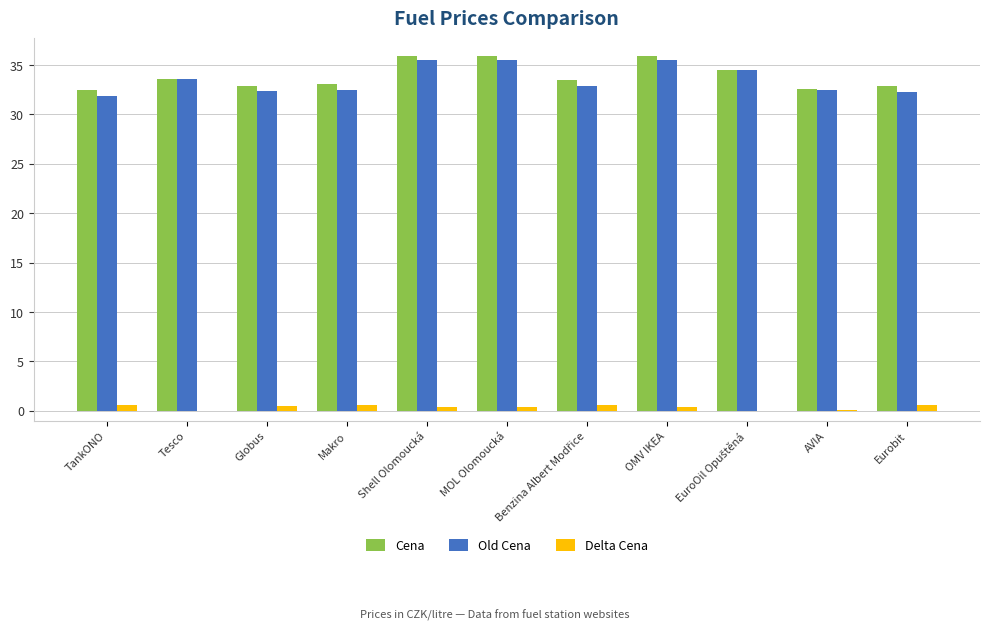

What is the highest value of the Old Cena series?

35.5